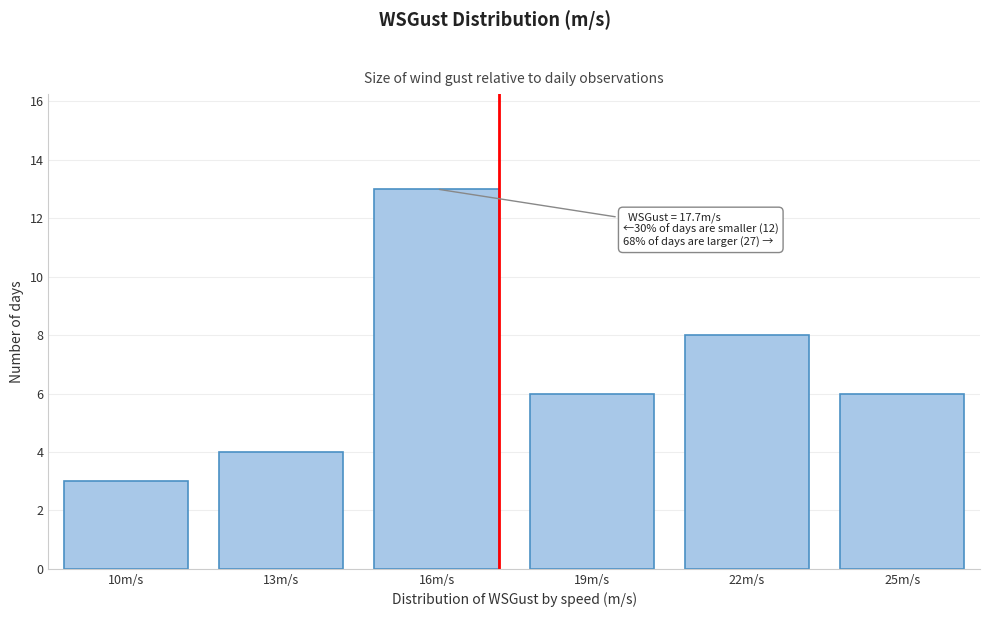

Reading left to right, extract all data points from this chart.

3	4	13	6	8	6